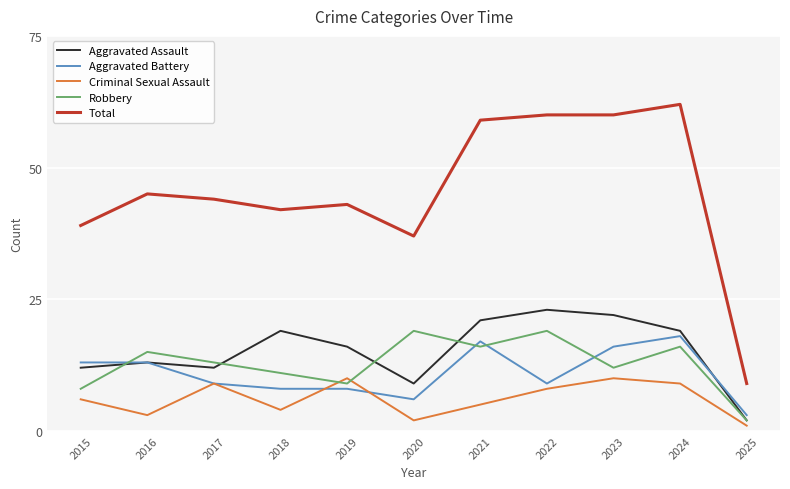

What is the sum of all Aggravated Battery values?

120